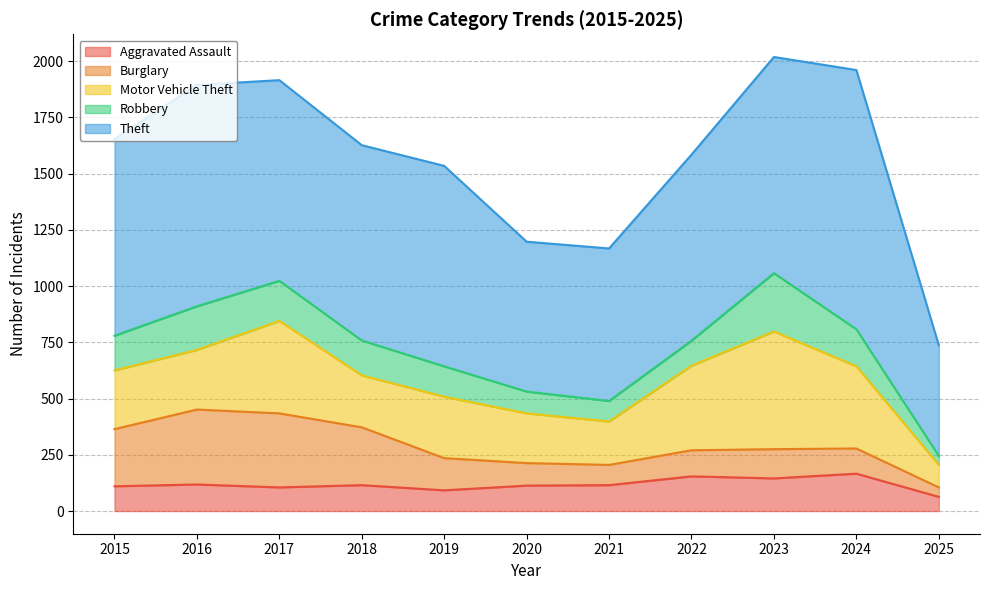

Count the number of data series in this chart.

5